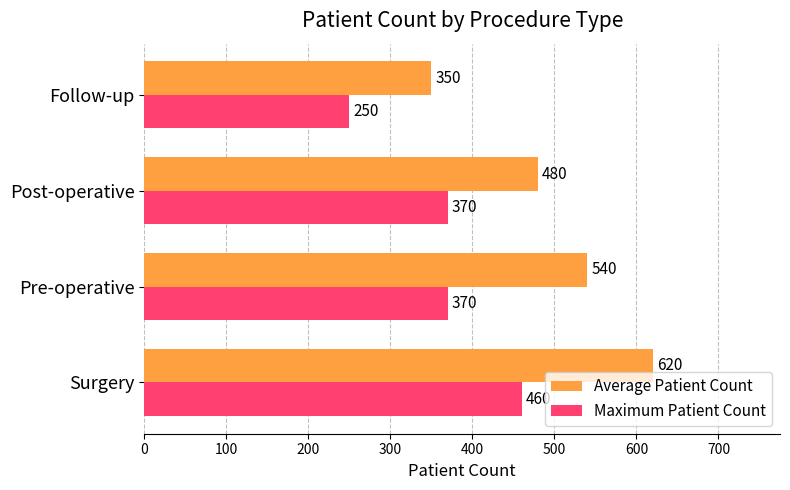

True or false: Maximum Patient Count has a value of 309 at Surgery.

False